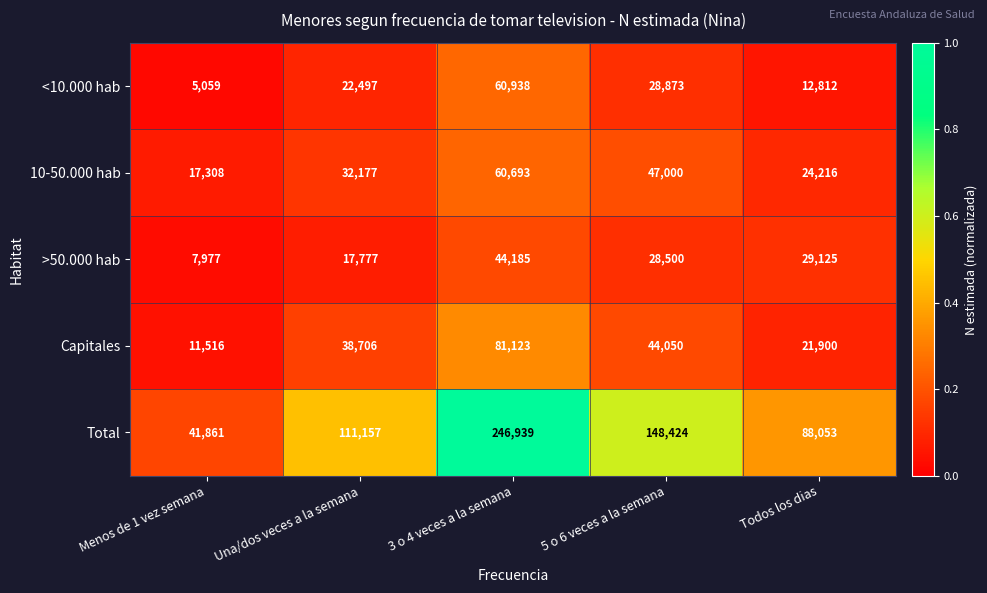

Where is <10.000 hab nearest to the value 32998?

5 o 6 veces a la semana